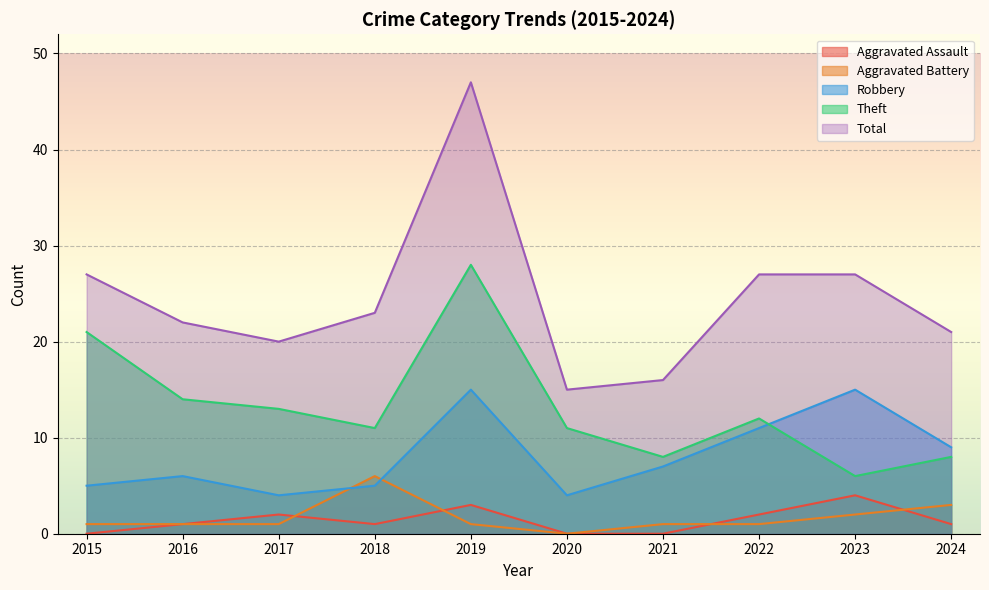

Count the Aggravated Assault values in the range 0 to 2.

8